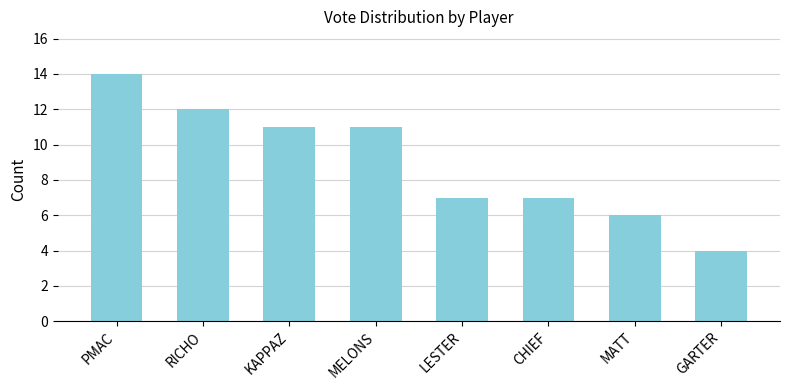

What is the change in value from PMAC to GARTER?

-10